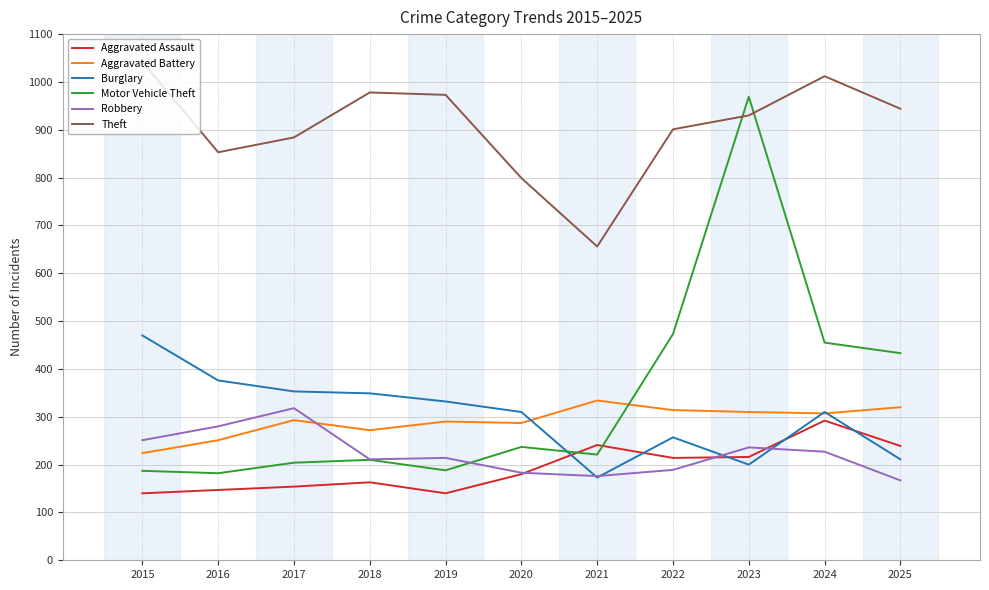

The value of Aggravated Assault at 2017 is 201. True or false?

False